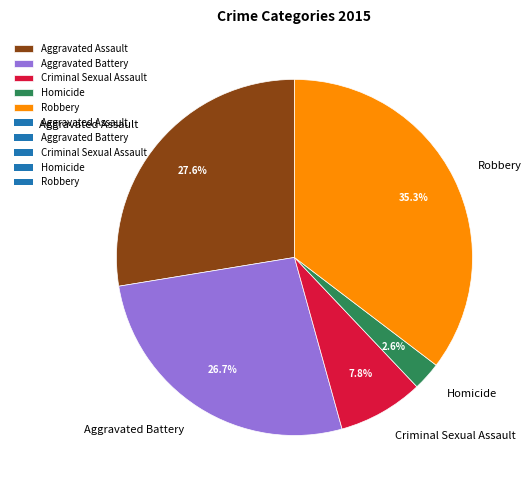

What portion of the pie excludes Aggravated Assault?

72.4%